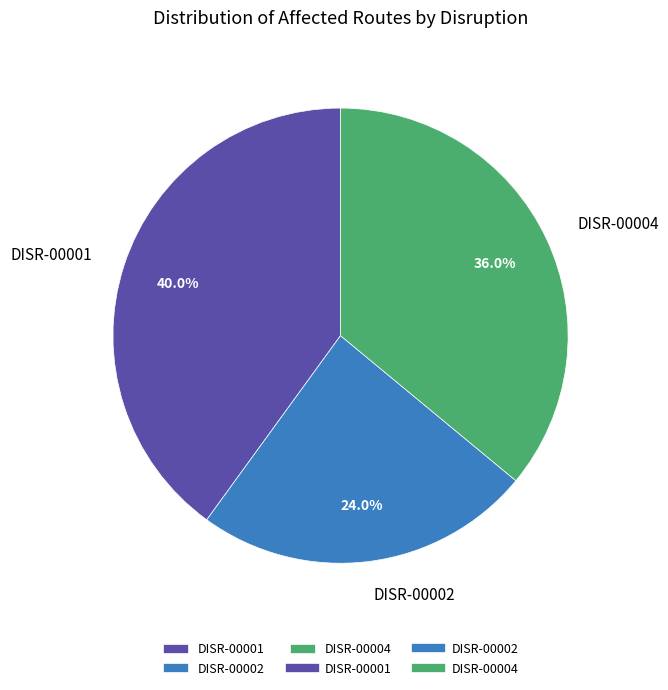

Which has a higher value, DISR-00004 or DISR-00001?

DISR-00001